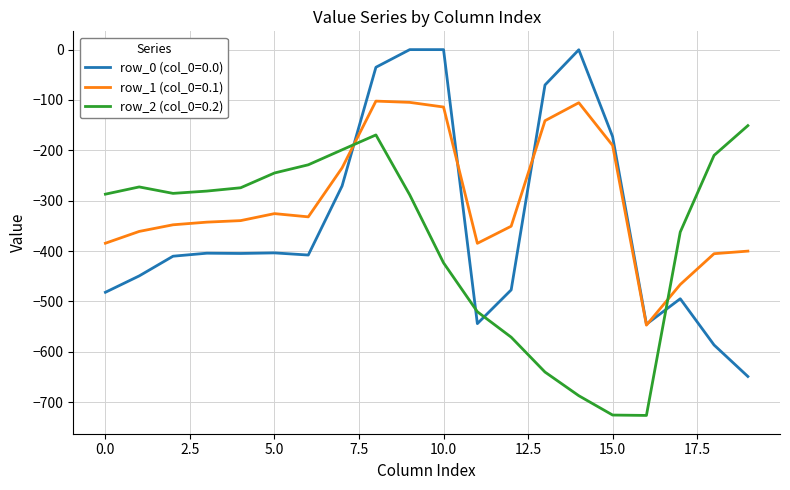

Rank the series by their average value, from highest to lowest.

row_1 (col_0=0.1), row_0 (col_0=0.0), row_2 (col_0=0.2)